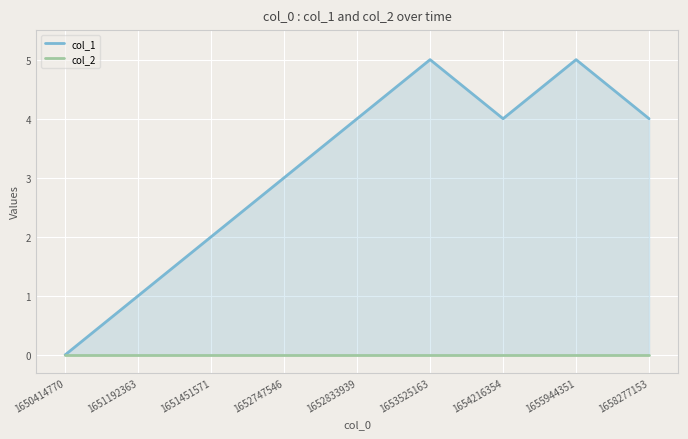

What is the maximum value shown in the chart?

5